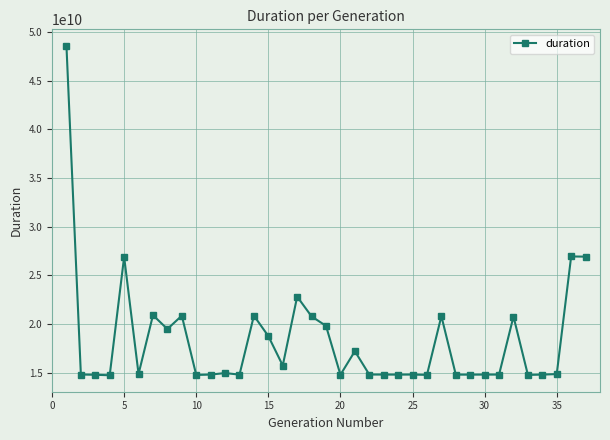

What is the minimum value shown in the chart?

14746394738